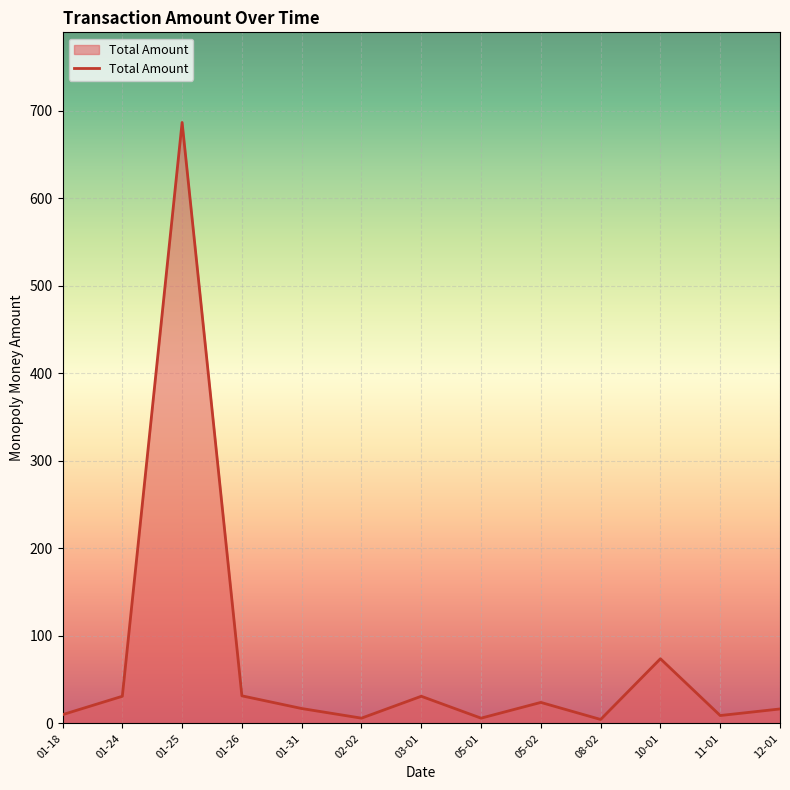

What is the maximum value shown in the chart?

686.3